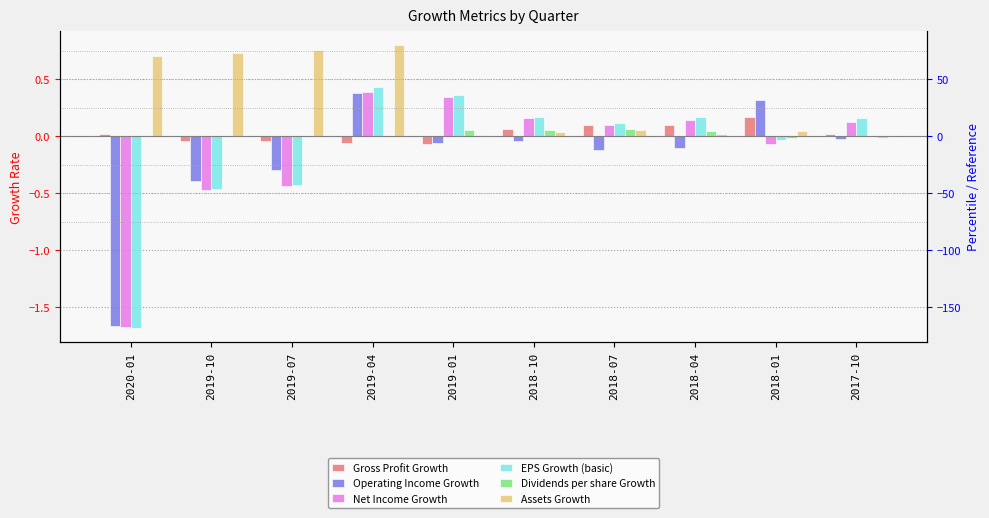

Are the bars horizontal?

No